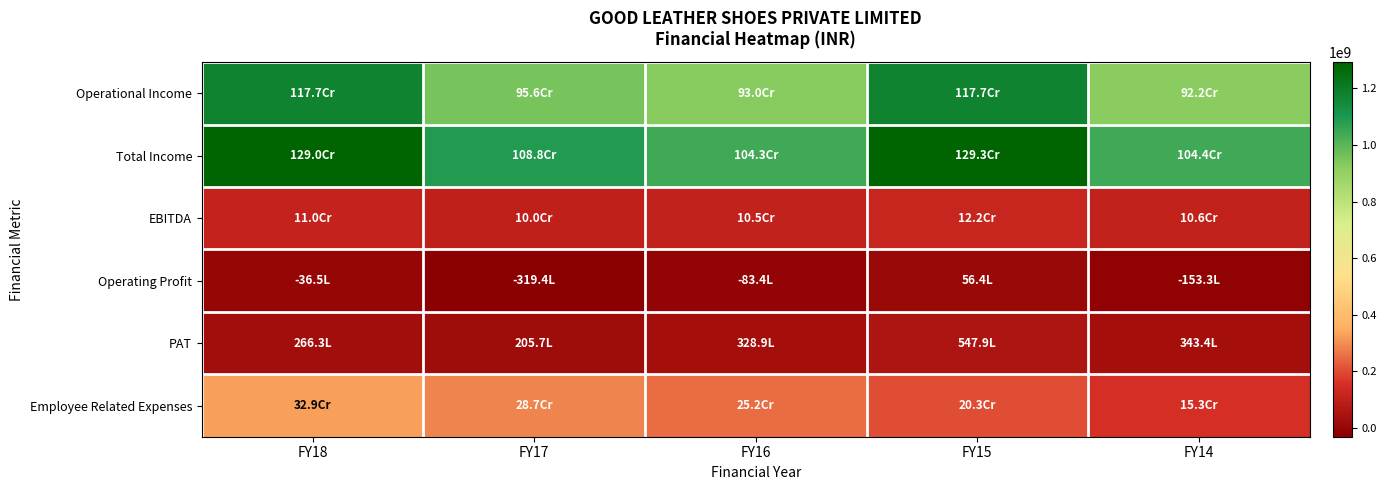

At which category is the sum across all series the highest?

FY18